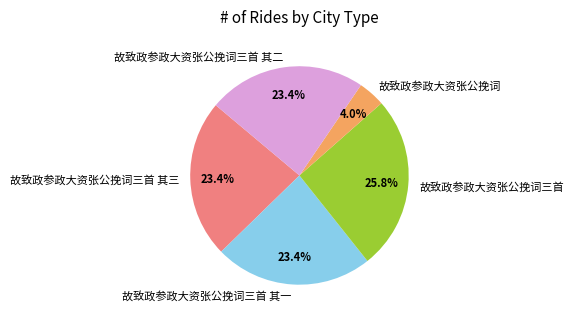

What is the ratio of the value at 故致政参政大资张公挽词三首 其三 to the value at 故致政参政大资张公挽词三首 其二?

1.0